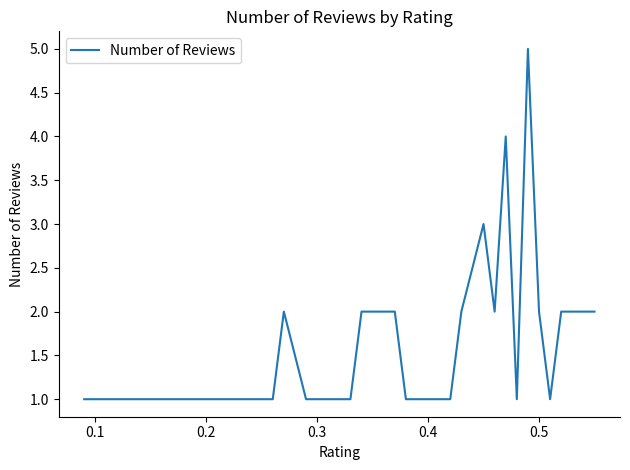

What is the smallest value displayed?

1